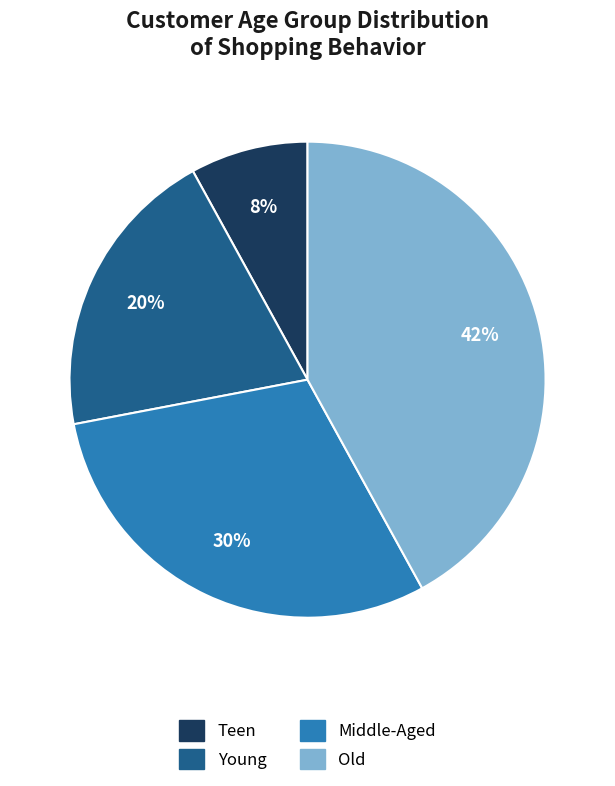

Do Old and Young together represent more than half of the pie?

Yes